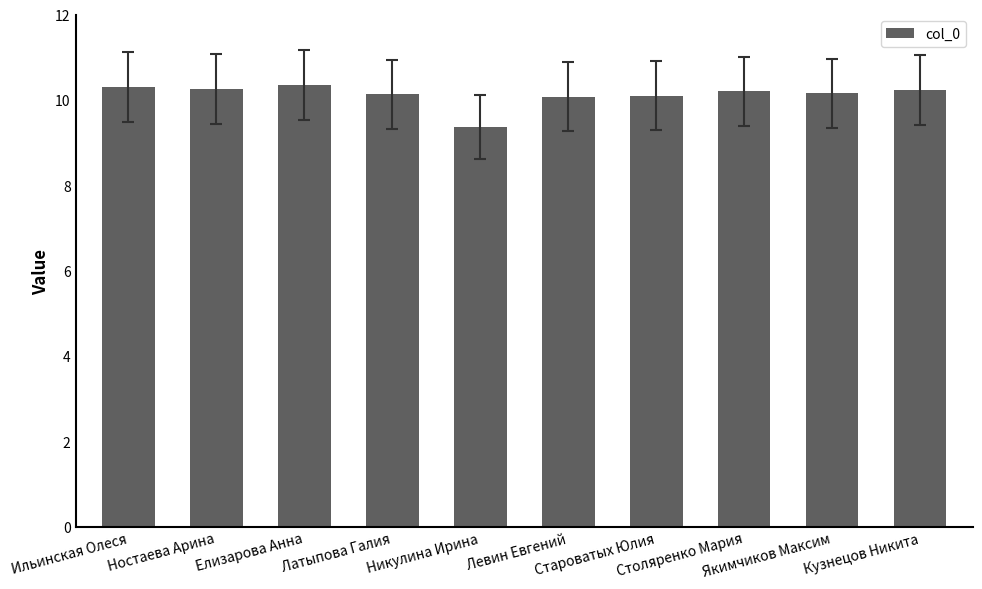

What is the ratio of the value at Елизарова Анна to the value at Столяренко Мария?

1.0